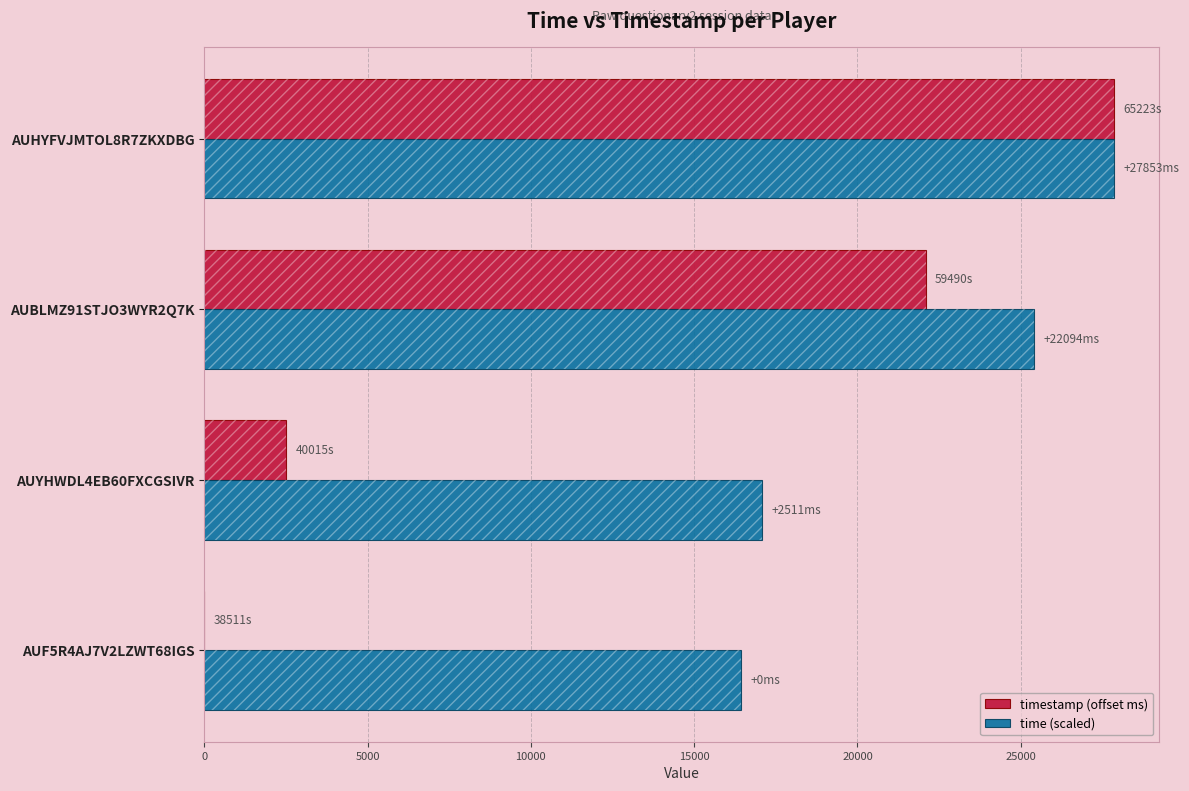

The value of time (scaled) at AUHYFVJMTOL8R7ZKXDBG is 27853.0. True or false?

True